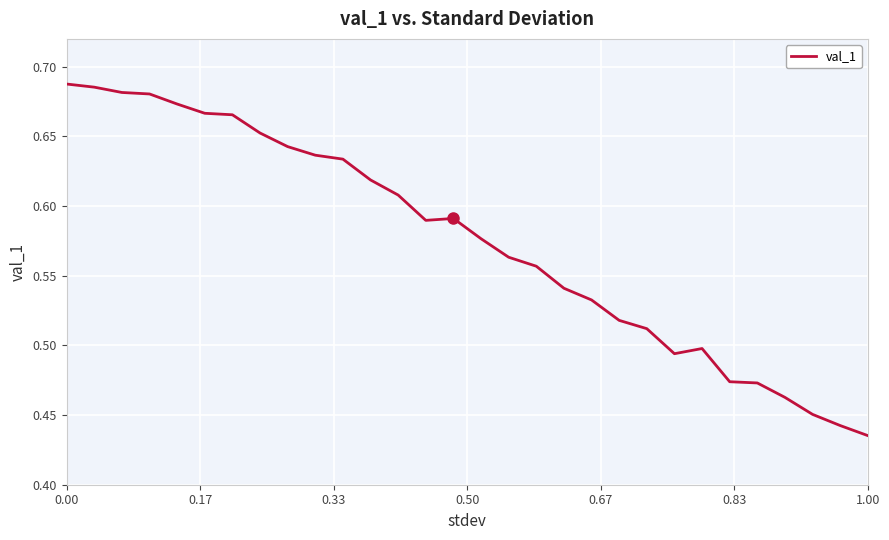

Which category has the lowest value across all series?

1.00